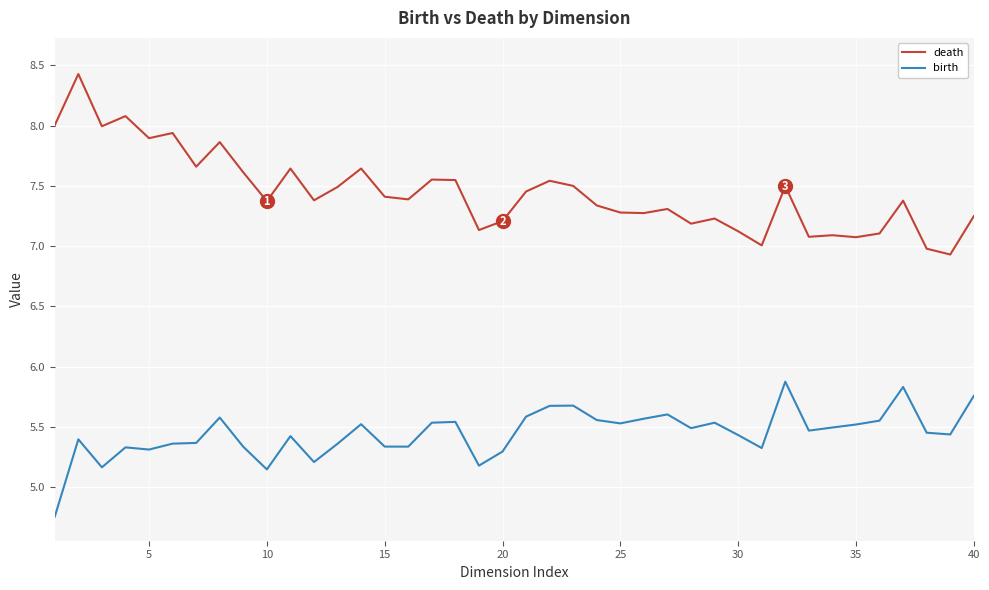

True or false: death and birth cross at least once.

False